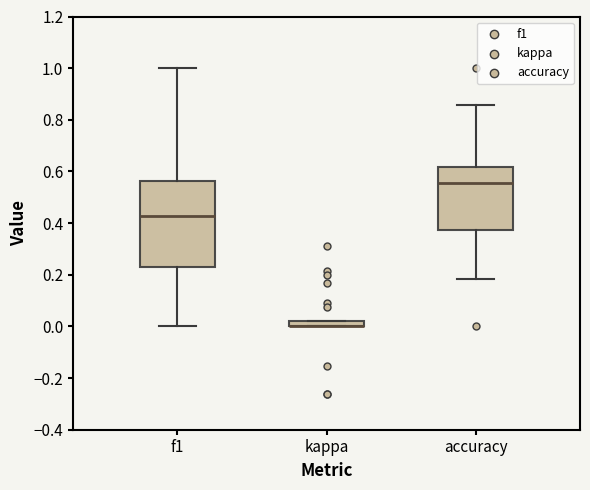

Comparing the boxes themselves (not the whiskers), which one is the tallest?

f1